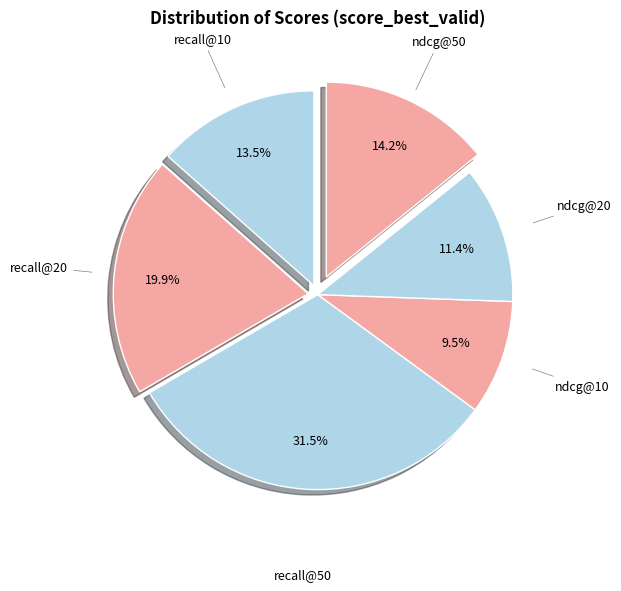

How much of the chart is everything except ndcg@20?

88.6%